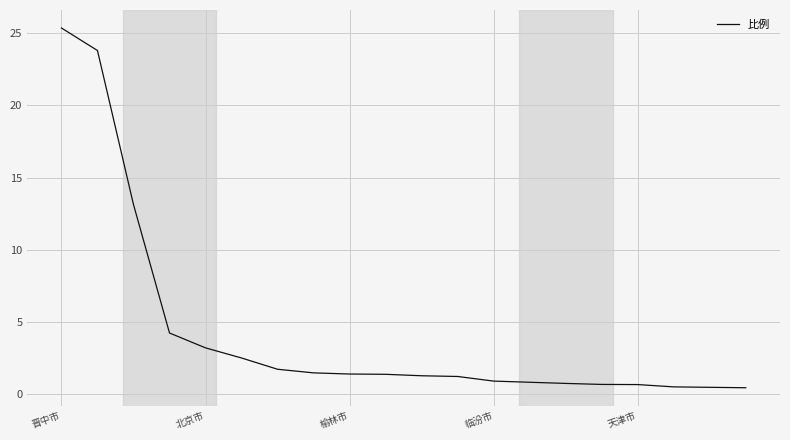

What is the greatest value displayed?

25.4